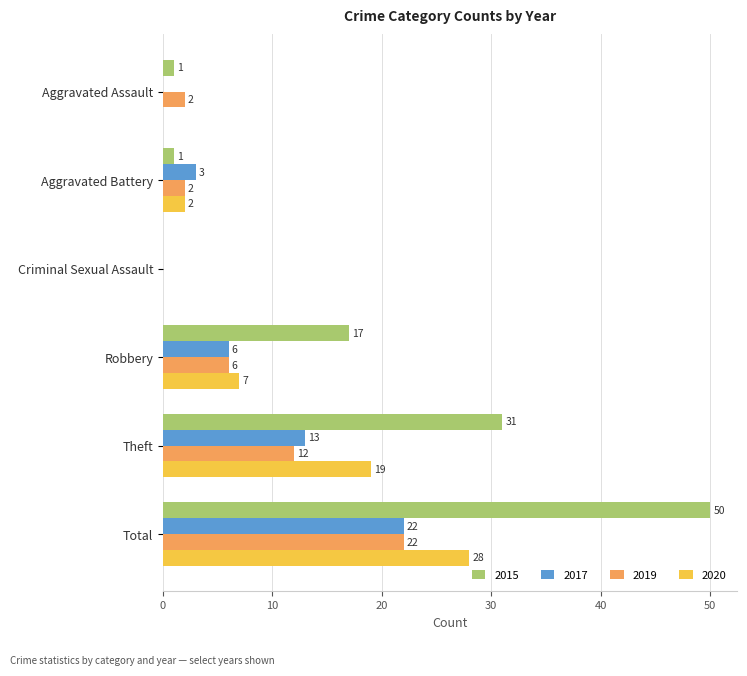

Which series has the largest total across all categories?

2015